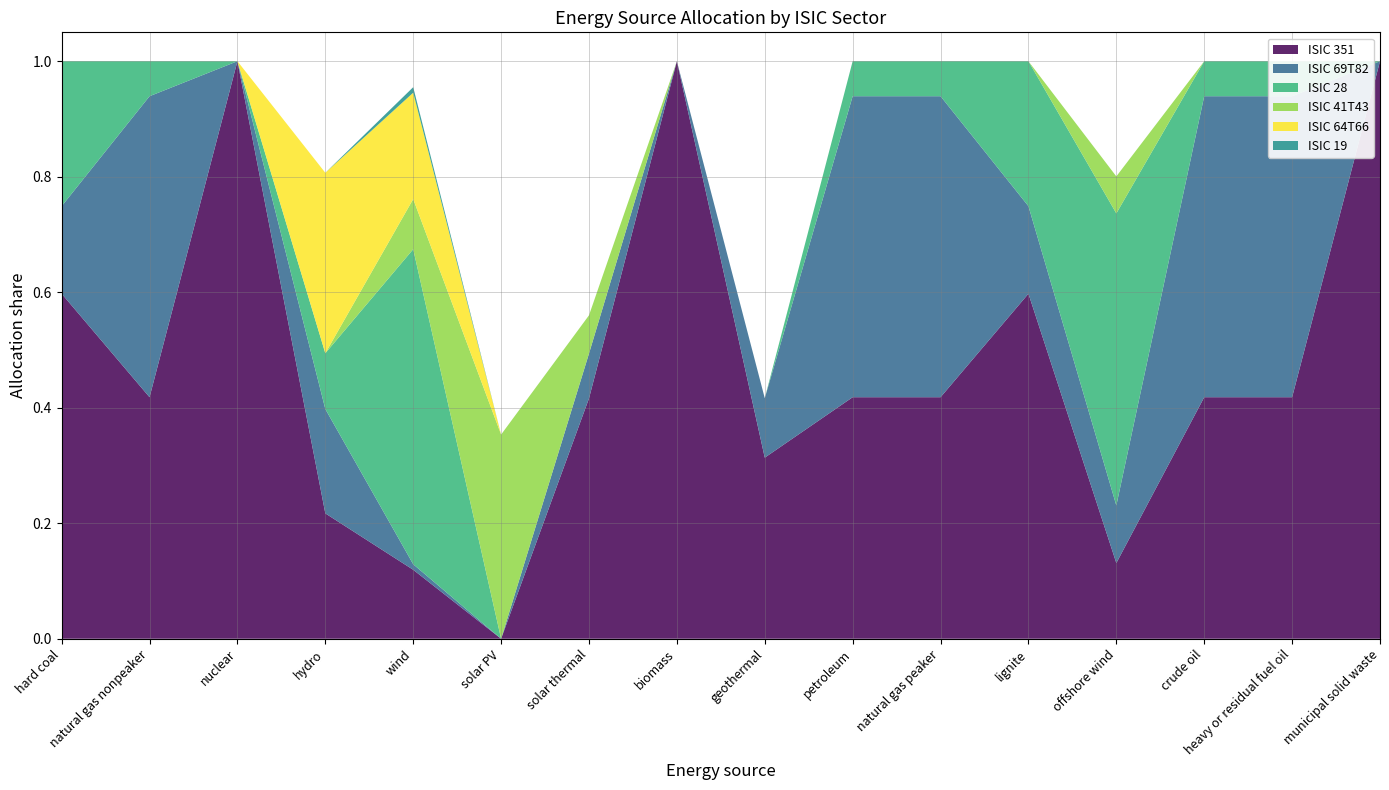

Reading left to right, transcribe all the data shown in this chart.

ISIC 351: hard coal=0.6	natural gas nonpeaker=0.4	nuclear=1.0	hydro=0.2	wind=0.1	solar PV=0.0	solar thermal=0.4	biomass=1.0	geothermal=0.3	petroleum=0.4	natural gas peaker=0.4	lignite=0.6	offshore wind=0.1	crude oil=0.4	heavy or residual fuel oil=0.4	municipal solid waste=1.0
ISIC 69T82: hard coal=0.2	natural gas nonpeaker=0.5	nuclear=0.0	hydro=0.2	wind=0.0	solar PV=0.0	solar thermal=0.1	biomass=0.0	geothermal=0.1	petroleum=0.5	natural gas peaker=0.5	lignite=0.2	offshore wind=0.1	crude oil=0.5	heavy or residual fuel oil=0.5	municipal solid waste=0.0
ISIC 28: hard coal=0.3	natural gas nonpeaker=0.1	nuclear=0.0	hydro=0.1	wind=0.5	solar PV=0.0	solar thermal=0.0	biomass=0.0	geothermal=0.0	petroleum=0.1	natural gas peaker=0.1	lignite=0.3	offshore wind=0.5	crude oil=0.1	heavy or residual fuel oil=0.1	municipal solid waste=0.0
ISIC 41T43: hard coal=0.0	natural gas nonpeaker=0.0	nuclear=0.0	hydro=0.0	wind=0.1	solar PV=0.4	solar thermal=0.1	biomass=0.0	geothermal=0.0	petroleum=0.0	natural gas peaker=0.0	lignite=0.0	offshore wind=0.1	crude oil=0.0	heavy or residual fuel oil=0.0	municipal solid waste=0.0
ISIC 64T66: hard coal=0.0	natural gas nonpeaker=0.0	nuclear=0.0	hydro=0.3	wind=0.2	solar PV=0.0	solar thermal=0.0	biomass=0.0	geothermal=0.0	petroleum=0.0	natural gas peaker=0.0	lignite=0.0	offshore wind=0.0	crude oil=0.0	heavy or residual fuel oil=0.0	municipal solid waste=0.0
ISIC 19: hard coal=0.0	natural gas nonpeaker=0.0	nuclear=0.0	hydro=0.0	wind=0.0	solar PV=0.0	solar thermal=0.0	biomass=0.0	geothermal=0.0	petroleum=0.0	natural gas peaker=0.0	lignite=0.0	offshore wind=0.0	crude oil=0.0	heavy or residual fuel oil=0.0	municipal solid waste=0.0